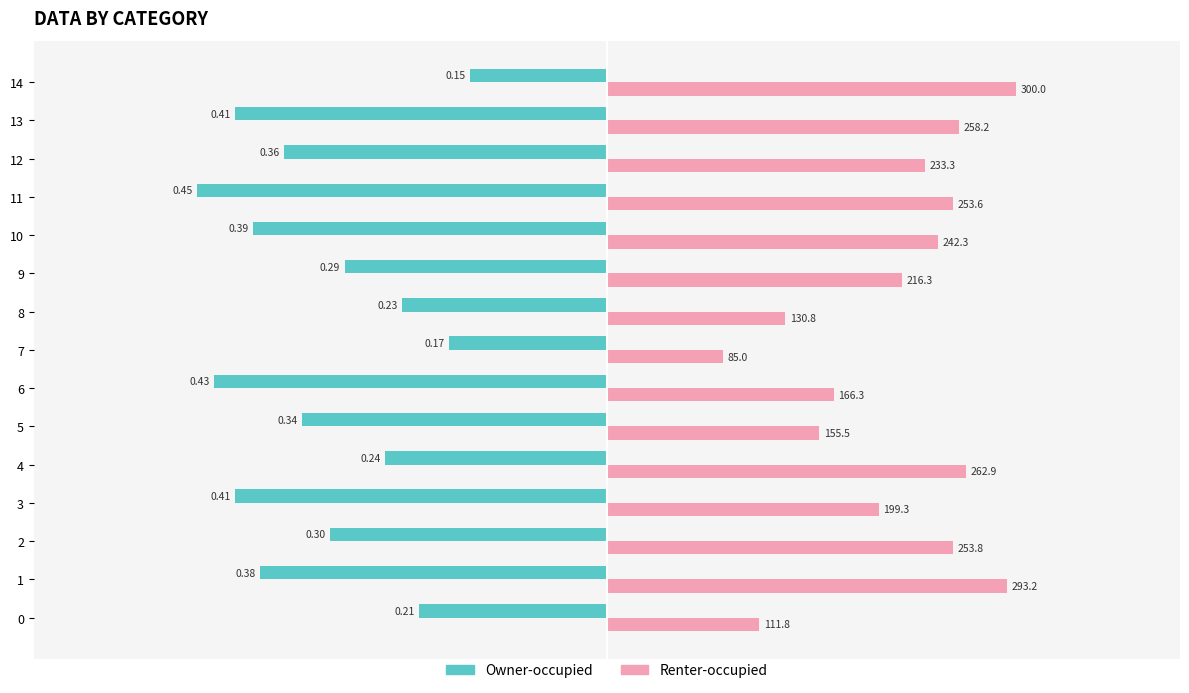

How many bars are there in each group?

2